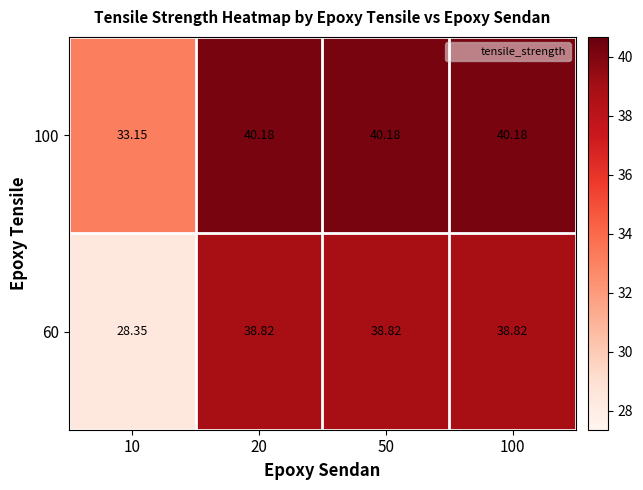

How many values in the 100 series are below 40?

1